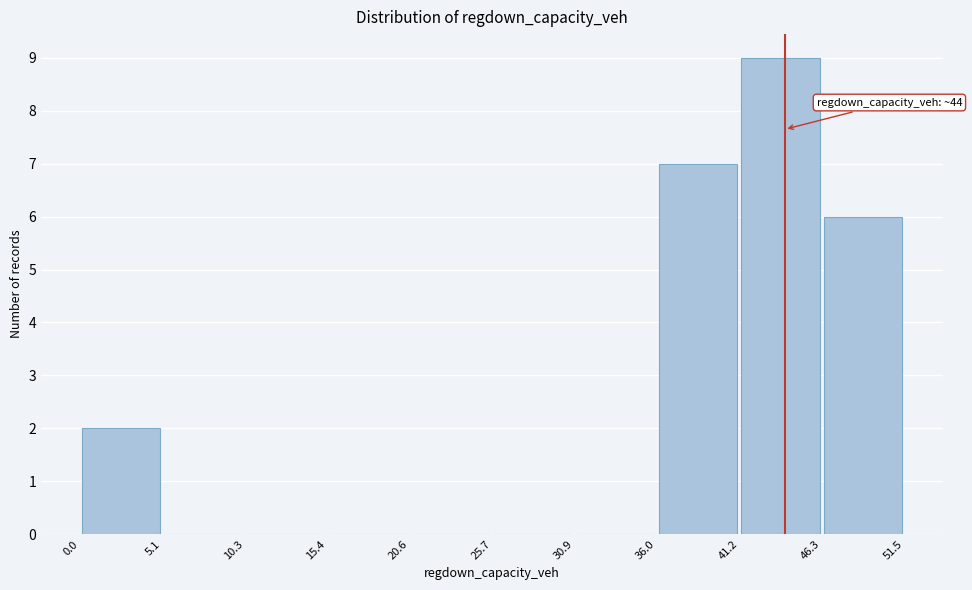

Over which range of the x-axis is the bar tallest?

41.2 to 46.3